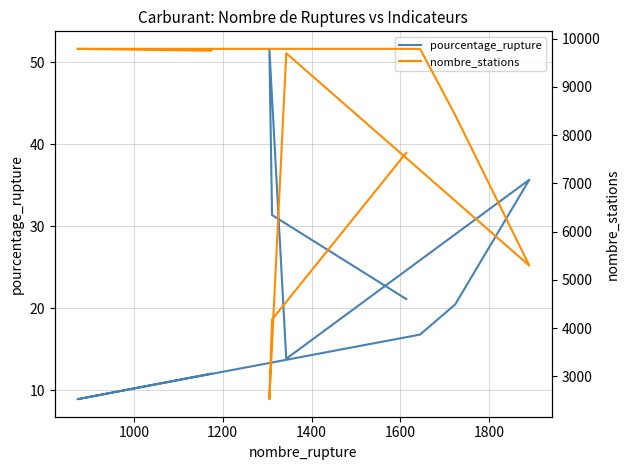

How many categories are shown in the chart?

9